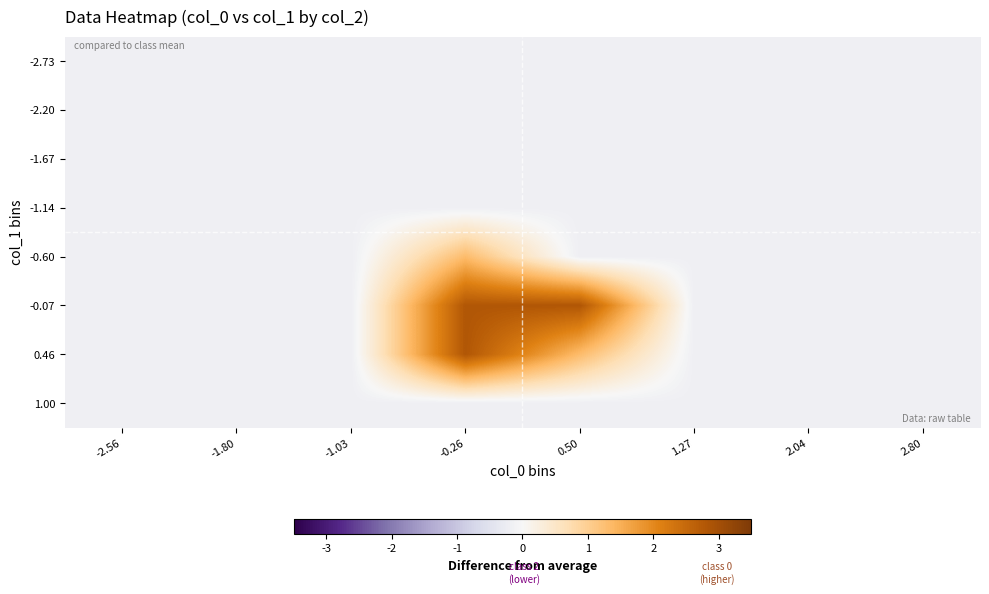

Reading left to right, what are all the values shown in this chart?

-2.73: -2.56=-0.2	-1.80=-0.2	-1.03=-0.2	-0.26=-0.2	0.50=-0.2	1.27=-0.2	2.04=-0.2	2.80=-0.2
-2.20: -2.56=-0.2	-1.80=-0.2	-1.03=-0.2	-0.26=-0.2	0.50=-0.2	1.27=-0.2	2.04=-0.2	2.80=-0.2
-1.67: -2.56=-0.2	-1.80=-0.2	-1.03=-0.2	-0.26=-0.2	0.50=-0.2	1.27=-0.2	2.04=-0.2	2.80=-0.2
-1.14: -2.56=-0.2	-1.80=-0.2	-1.03=-0.2	-0.26=-0.2	0.50=-0.2	1.27=-0.2	2.04=-0.2	2.80=-0.2
-0.60: -2.56=-0.2	-1.80=-0.2	-1.03=-0.2	-0.26=1.3	0.50=-0.2	1.27=-0.2	2.04=-0.2	2.80=-0.2
-0.07: -2.56=-0.2	-1.80=-0.2	-1.03=-0.2	-0.26=2.8	0.50=2.8	1.27=-0.2	2.04=-0.2	2.80=-0.2
0.46: -2.56=-0.2	-1.80=-0.2	-1.03=-0.2	-0.26=2.8	0.50=1.3	1.27=-0.2	2.04=-0.2	2.80=-0.2
1.00: -2.56=-0.2	-1.80=-0.2	-1.03=-0.2	-0.26=-0.2	0.50=-0.2	1.27=-0.2	2.04=-0.2	2.80=-0.2